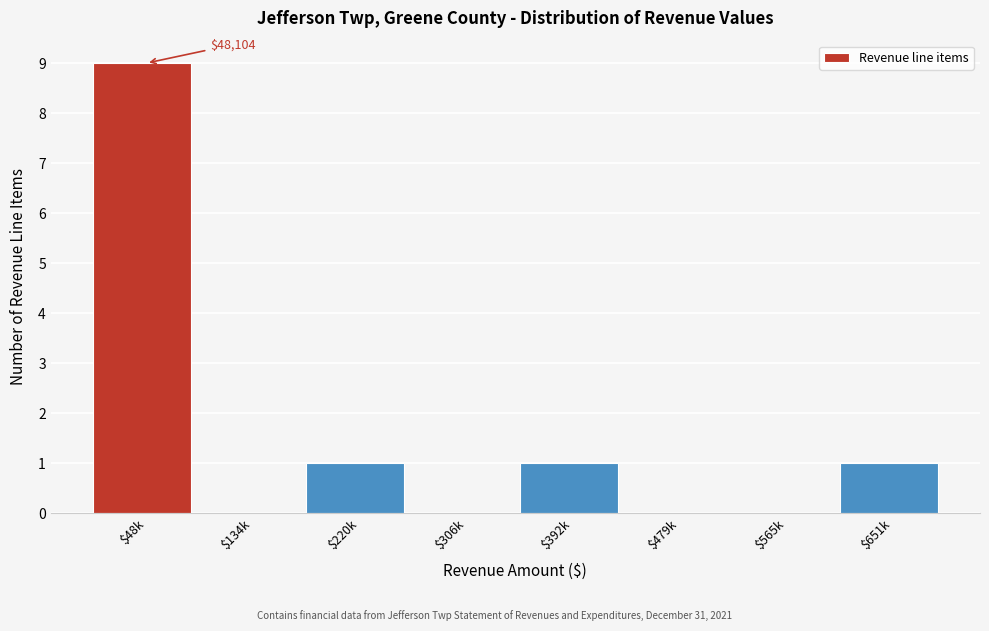

What is the sum of all values?

12